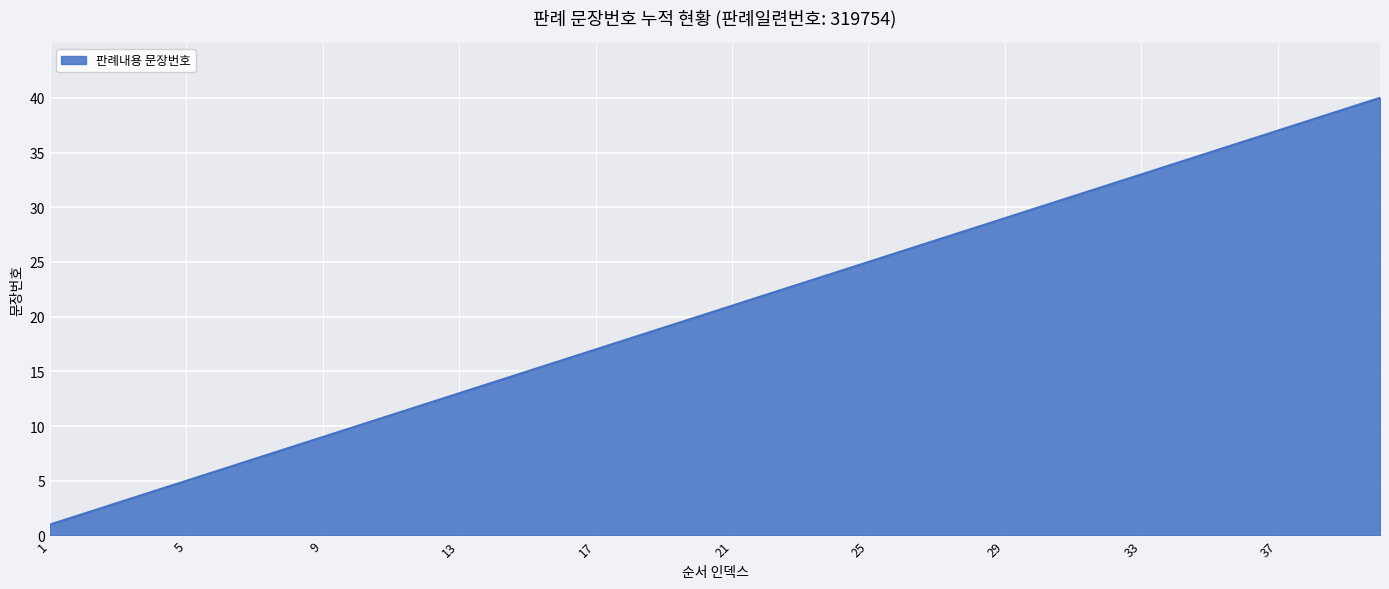

What is the greatest value displayed?

40